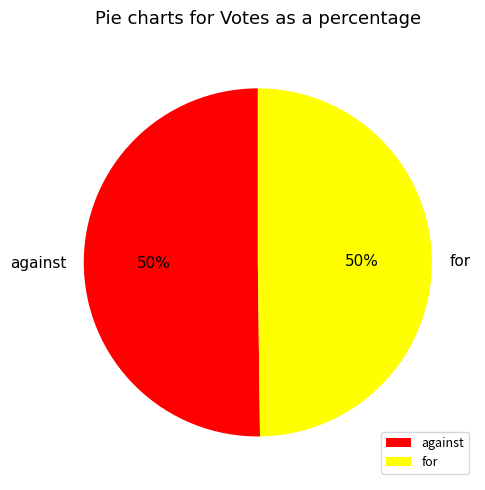

To the nearest percent, what is the combined percentage of for and against?

100%